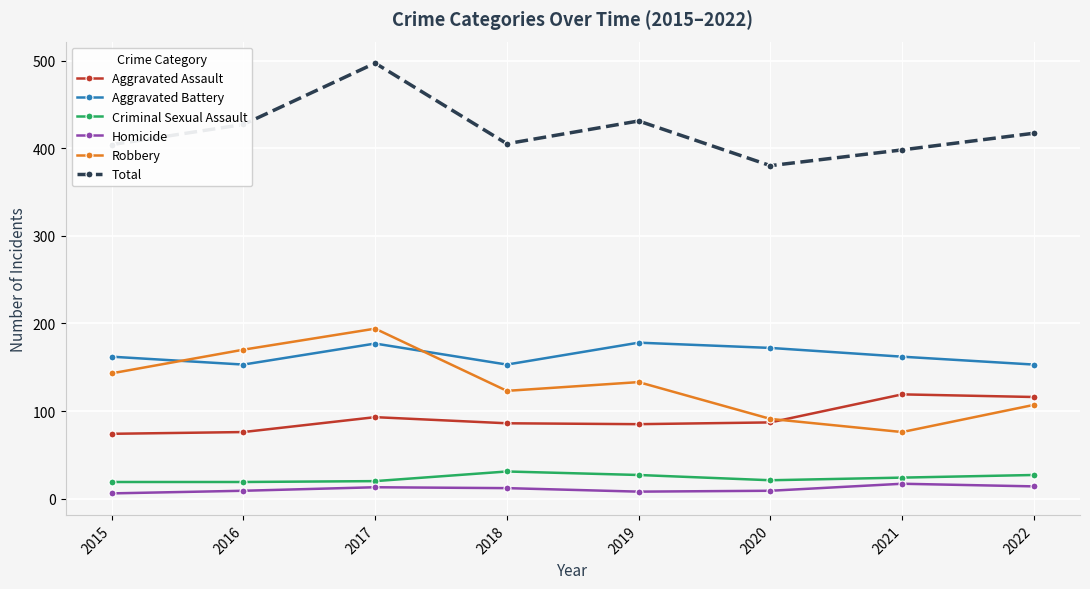

Rank the series at 2018 from lowest to highest value.

Homicide, Criminal Sexual Assault, Aggravated Assault, Robbery, Aggravated Battery, Total